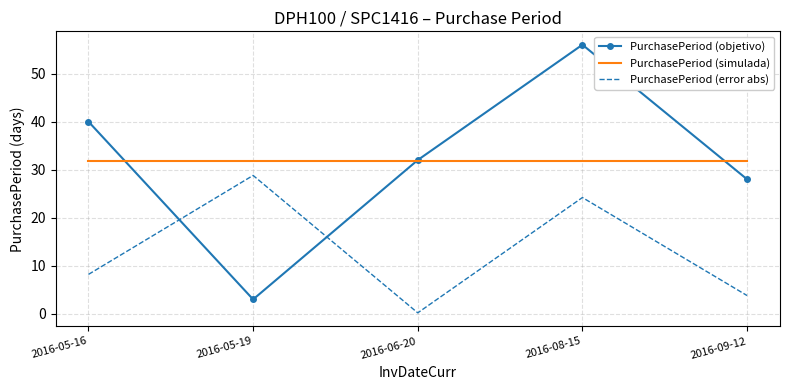

The PurchasePeriod (error abs) series shows 3.9 at 2016-05-16. True or false?

False